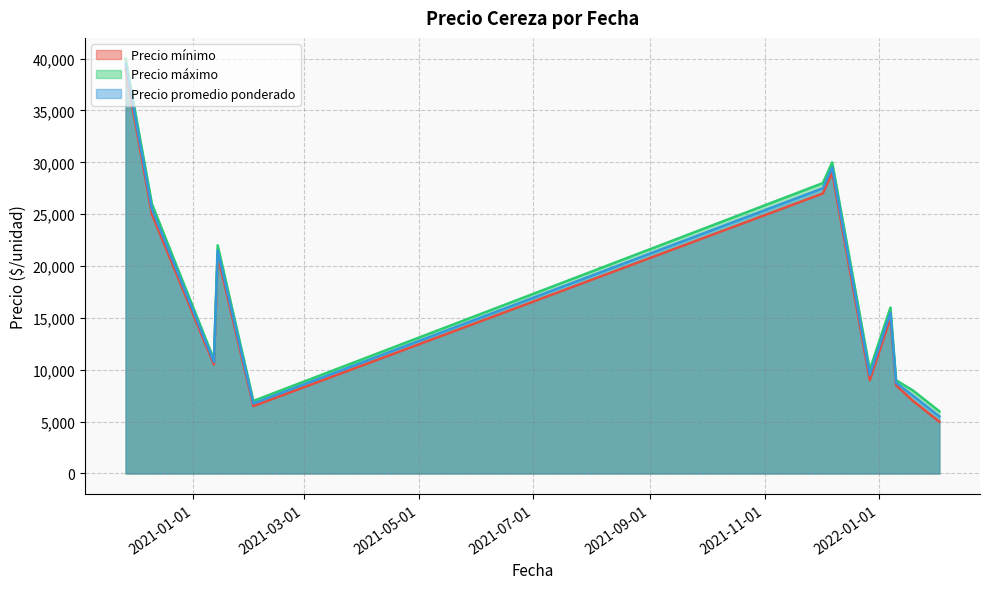

True or false: Precio máximo has a value of 16000 at 2022-01-07.

True